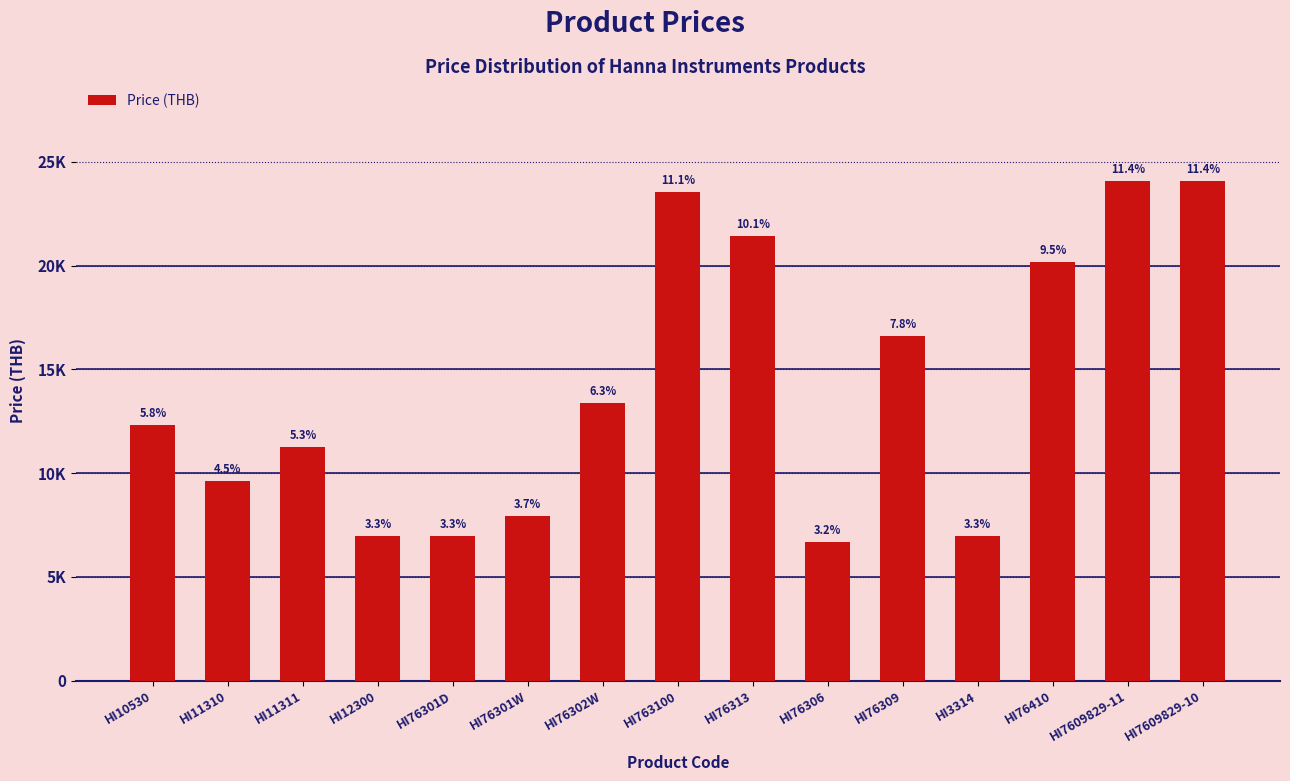

Rank the categories by value from highest to lowest.

HI7609829-11, HI7609829-10, HI763100, HI76313, HI76410, HI76309, HI76302W, HI10530, HI11311, HI11310, HI76301W, HI12300, HI76301D, HI3314, HI76306